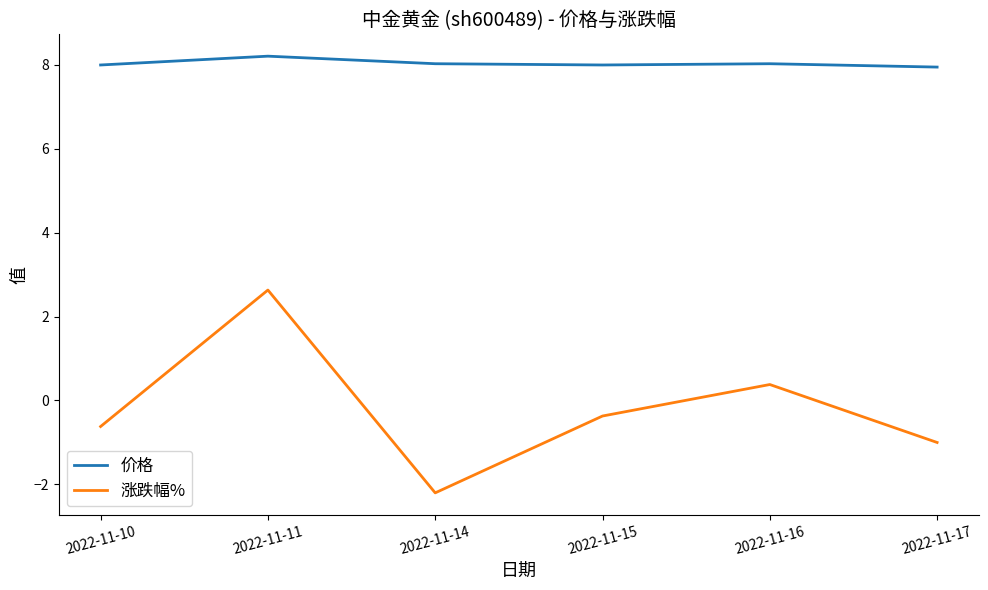

At which category is the sum across all series the highest?

2022-11-11